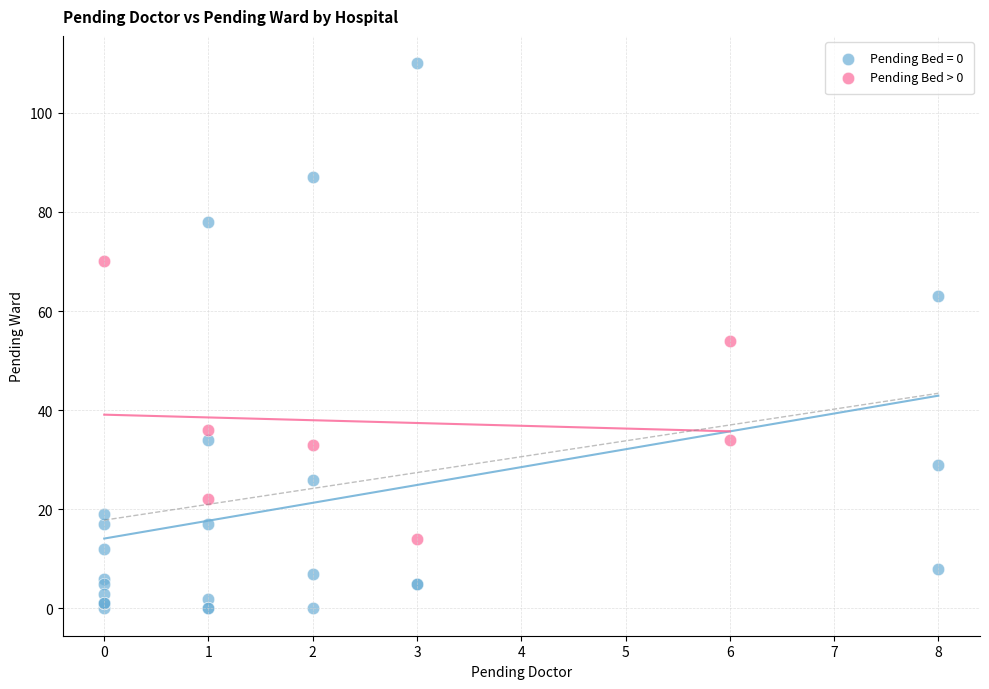

Which series has the widest spread of Y values?

Pending Bed = 0